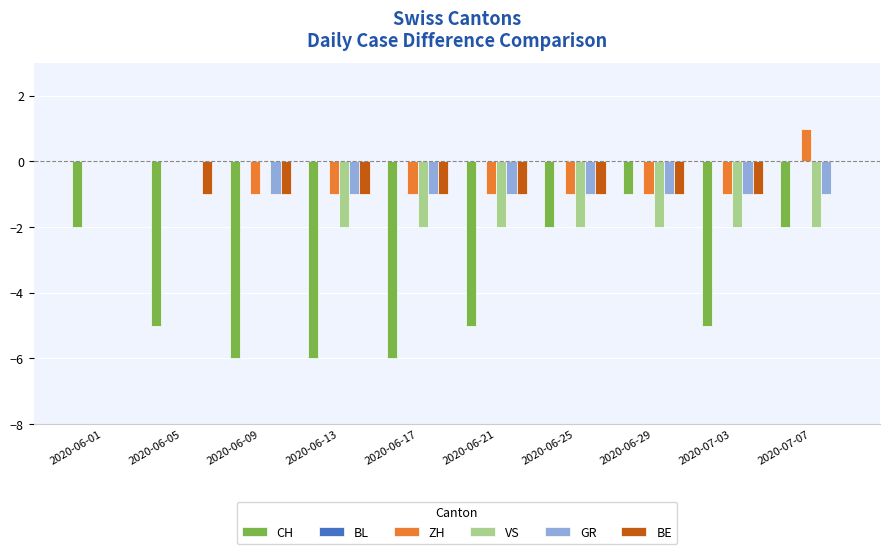

What is the total value across all series at 2020-07-07?

-4